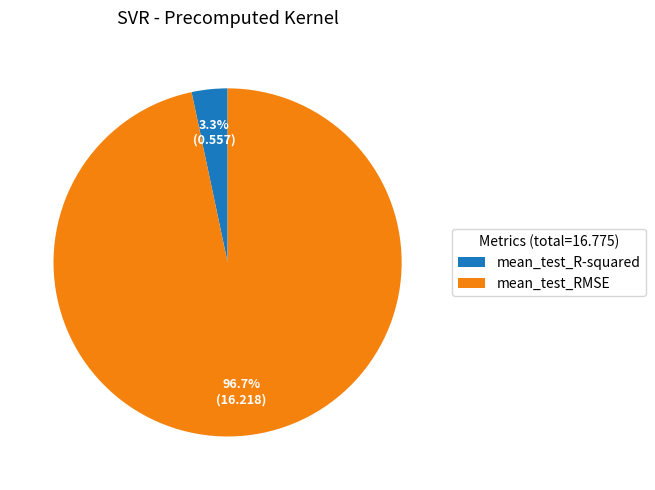

How many segments does this pie chart have?

2